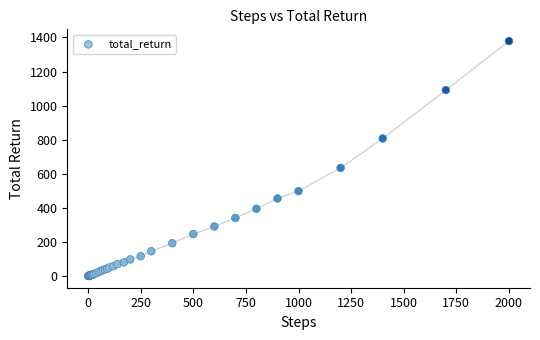

What Y value in the scatter plot is closest to 689?

634.8